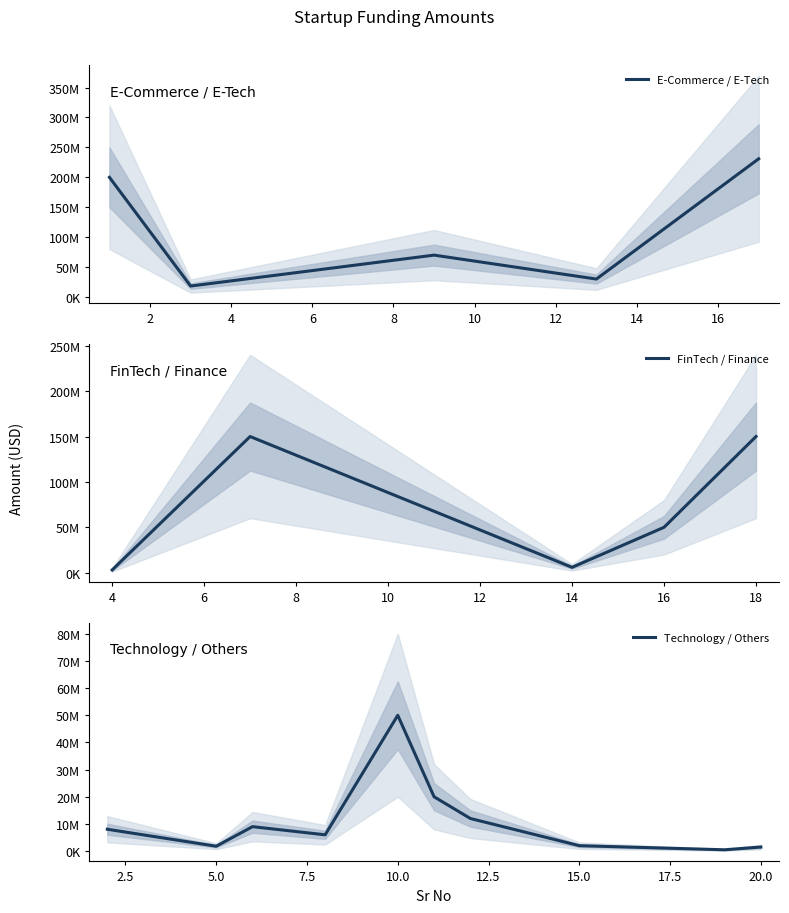

Where is the data nearest to the value 115743000?

7